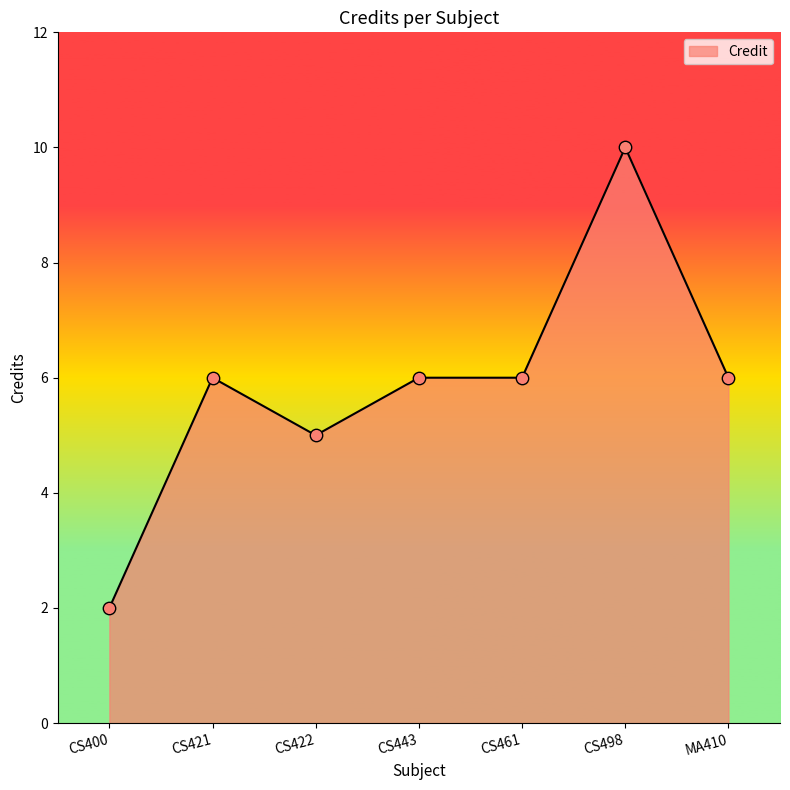

Approximately how many times larger is the value at CS461 compared to CS443?

1.0